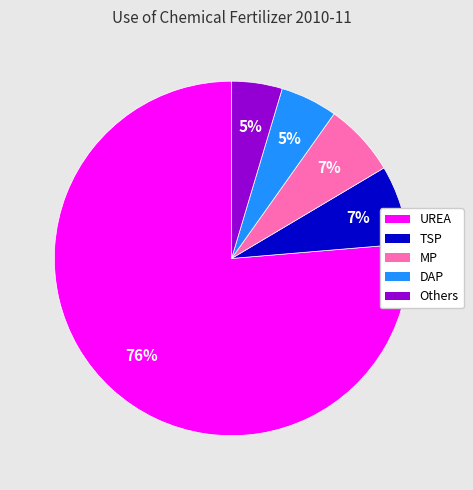

To the nearest percent, what is the average slice percentage?

20%